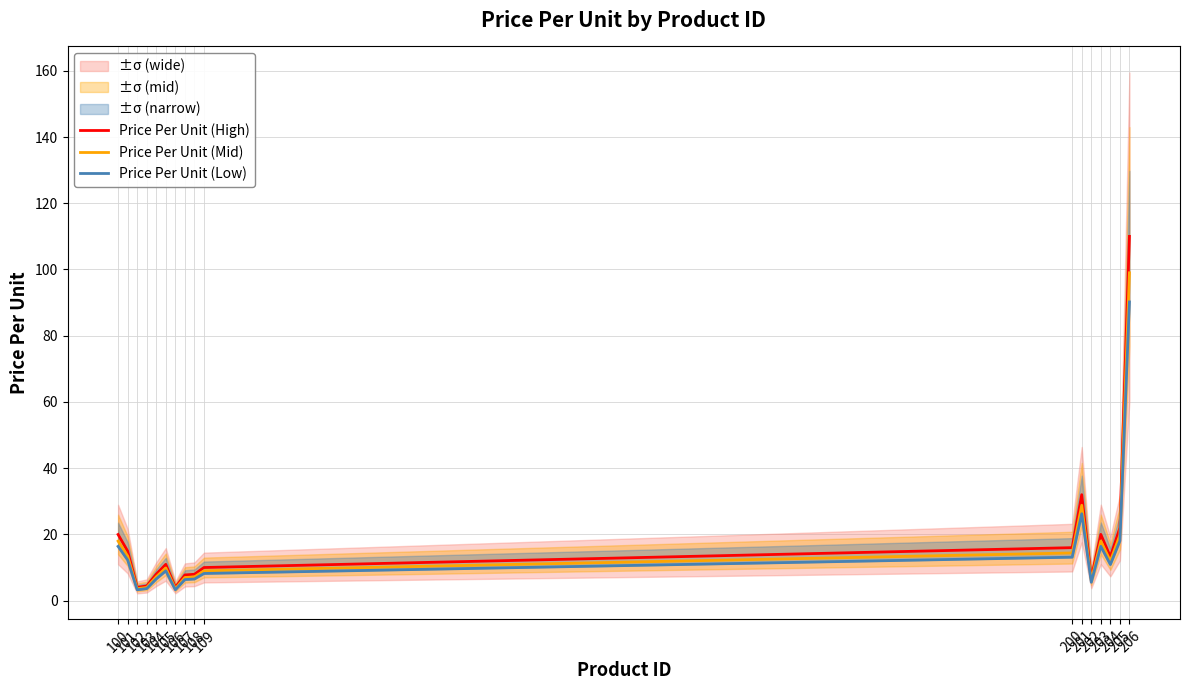

At which category does the chart reach its peak across all series?

206